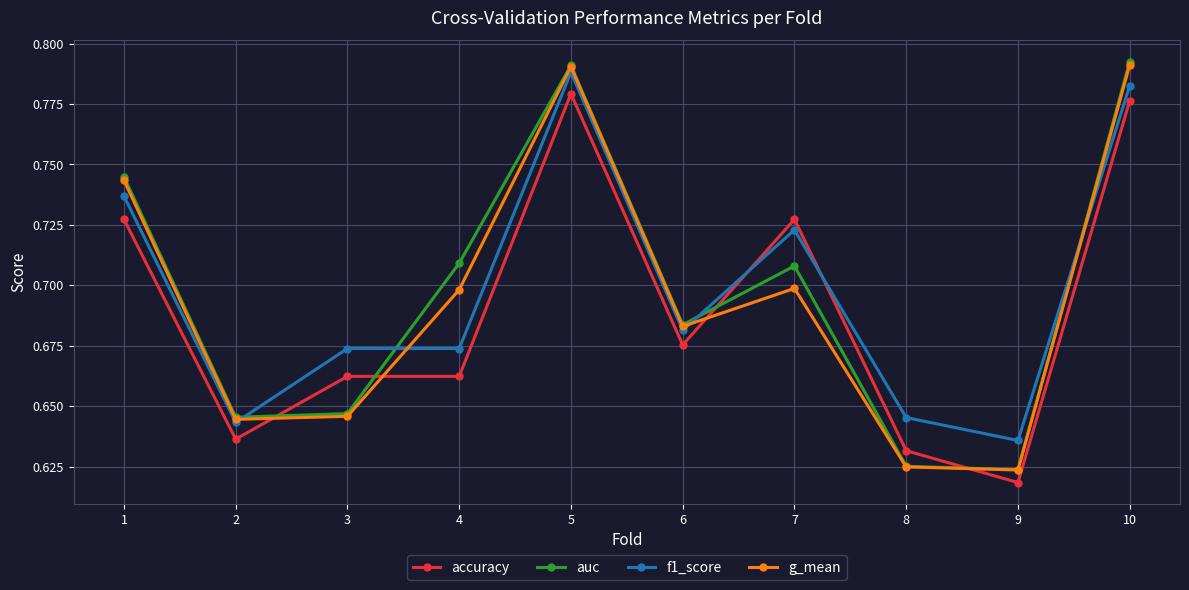

At which category does f1_score reach its first local valley?

2